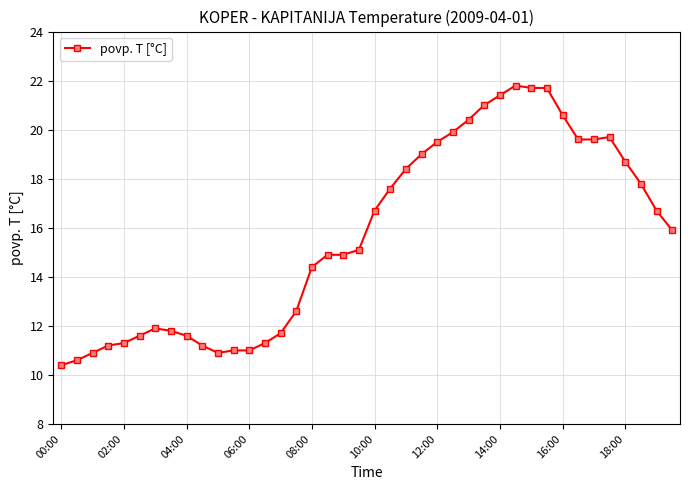

What is the difference between the second highest and minimum values?

11.3